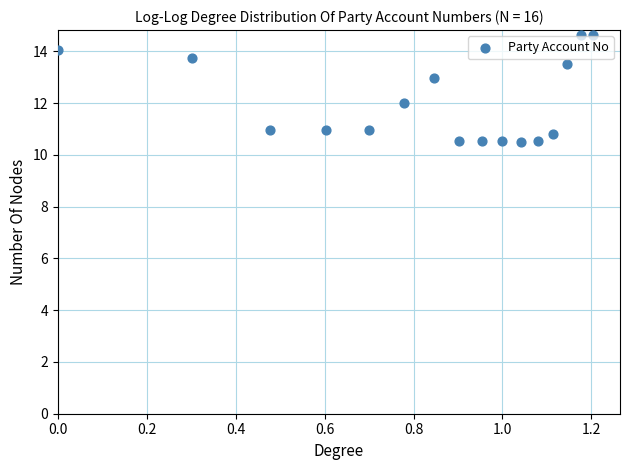

What is the range of Y values (max minus min)?

4.1